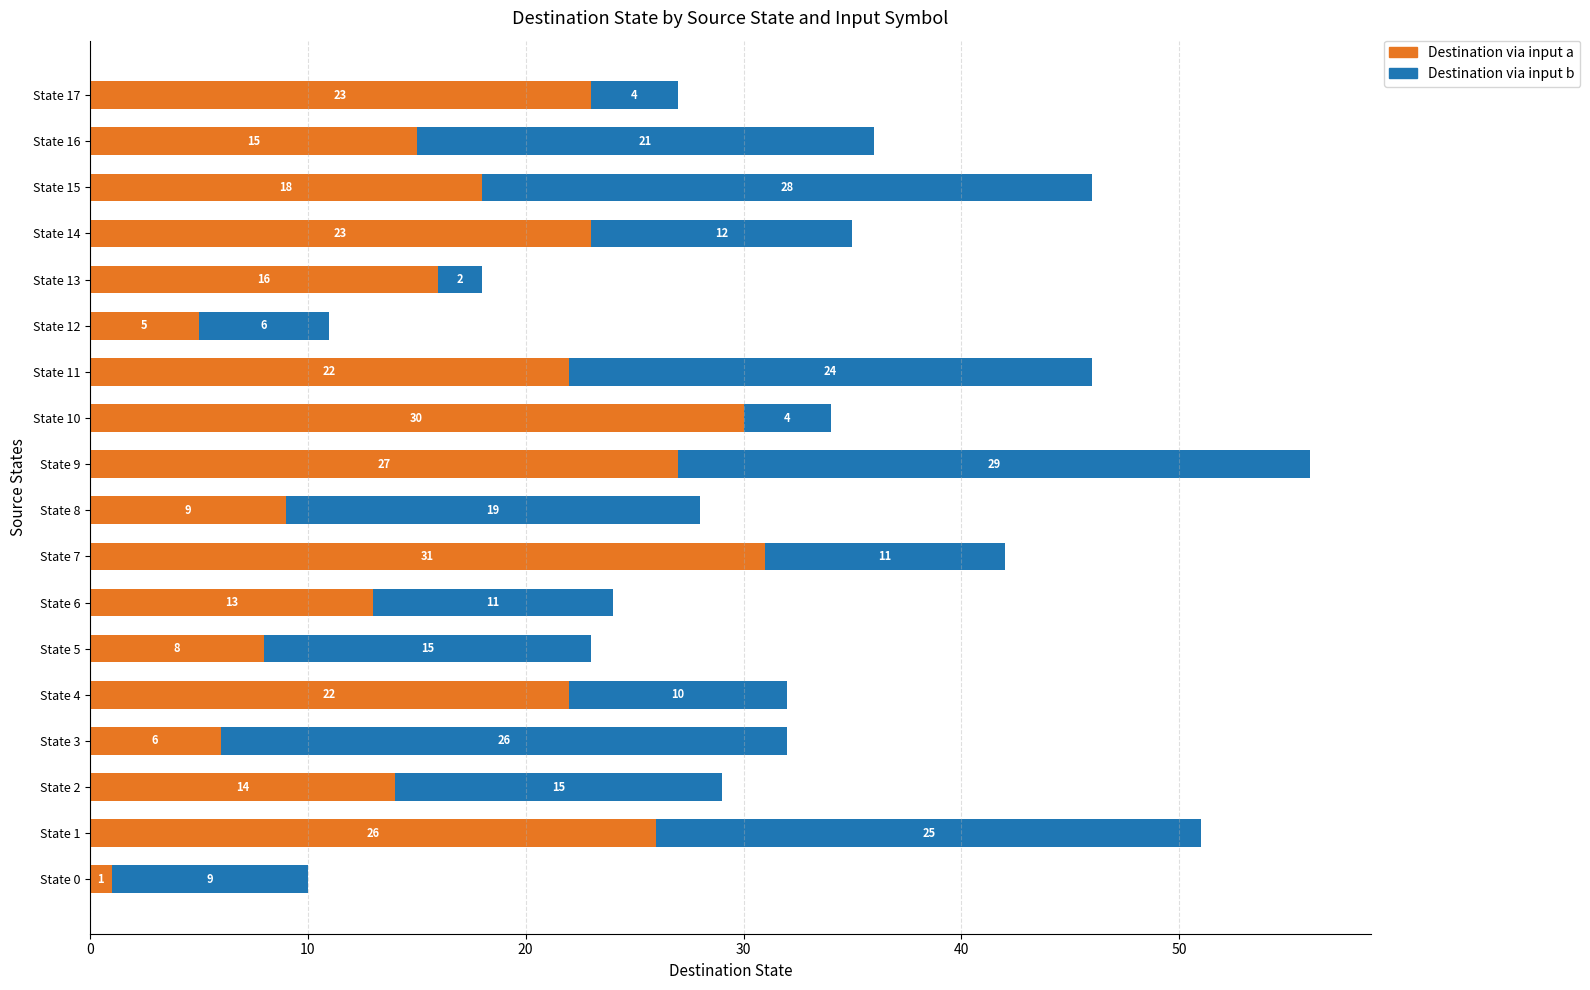

What is the total value across all series at State 13?

18